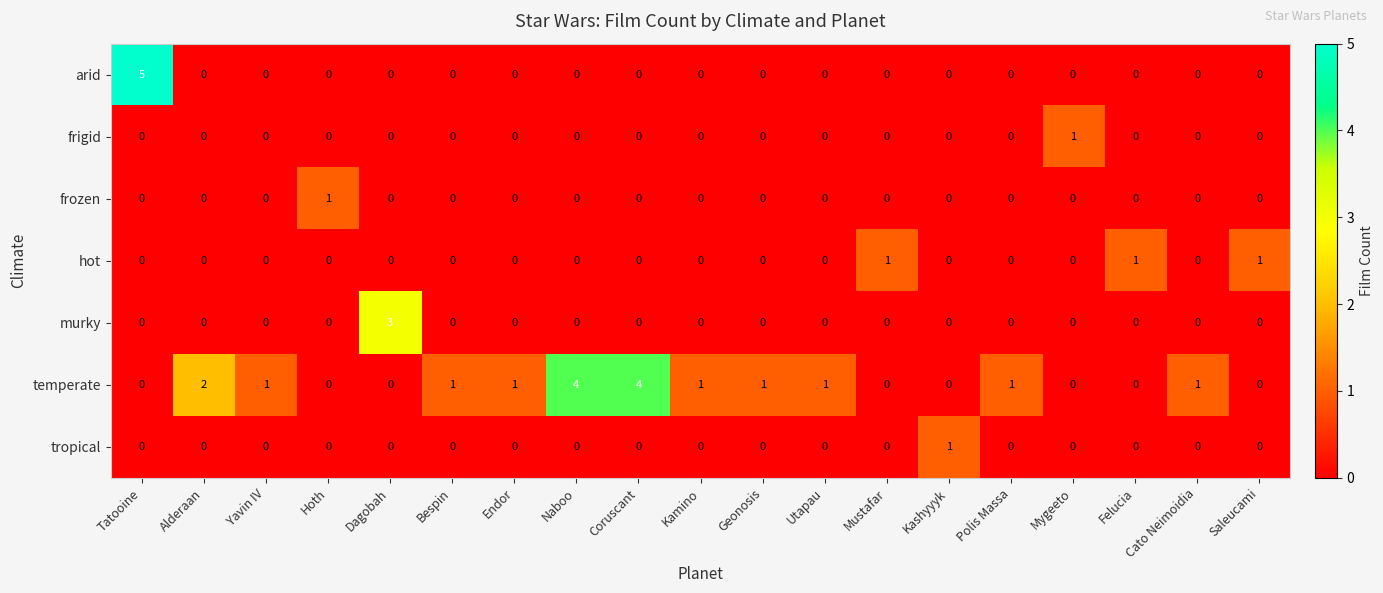

Which category has the highest value across all series?

Tatooine